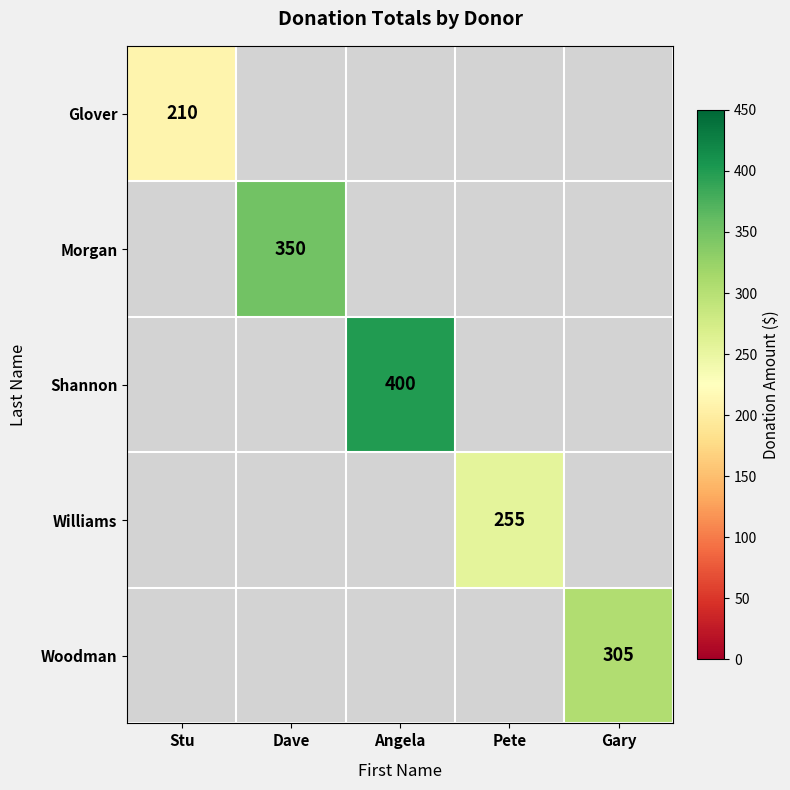

The value of Woodman at Gary is 533. True or false?

False